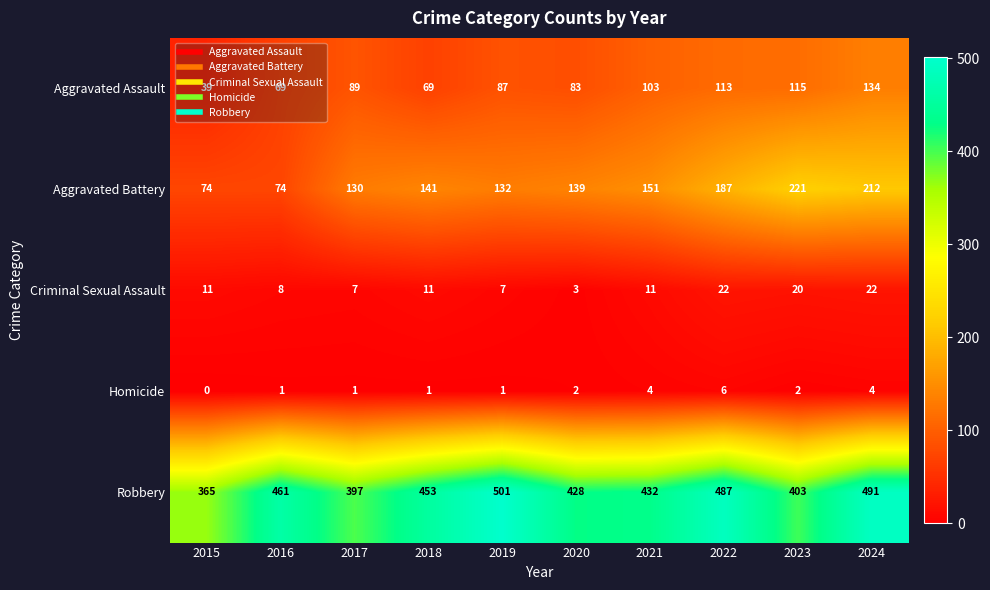

What is the difference between the highest and lowest values at 2022?

481